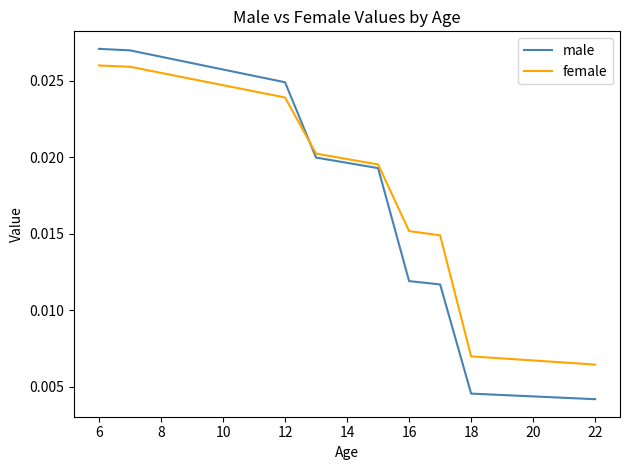

Which series has the widest spread of values?

male